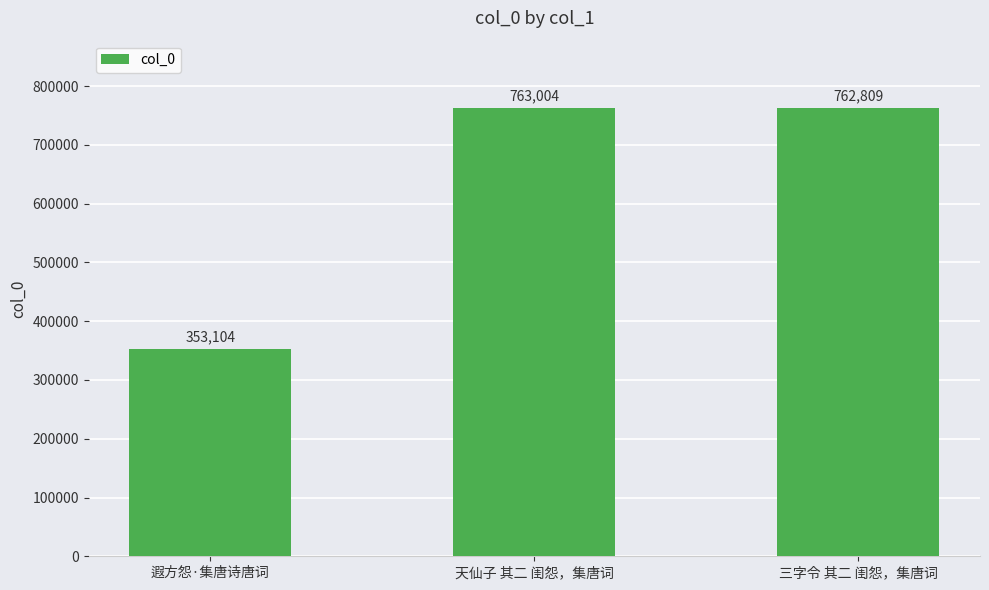

Reading left to right, what are all the values shown in this chart?

353104	763004	762809